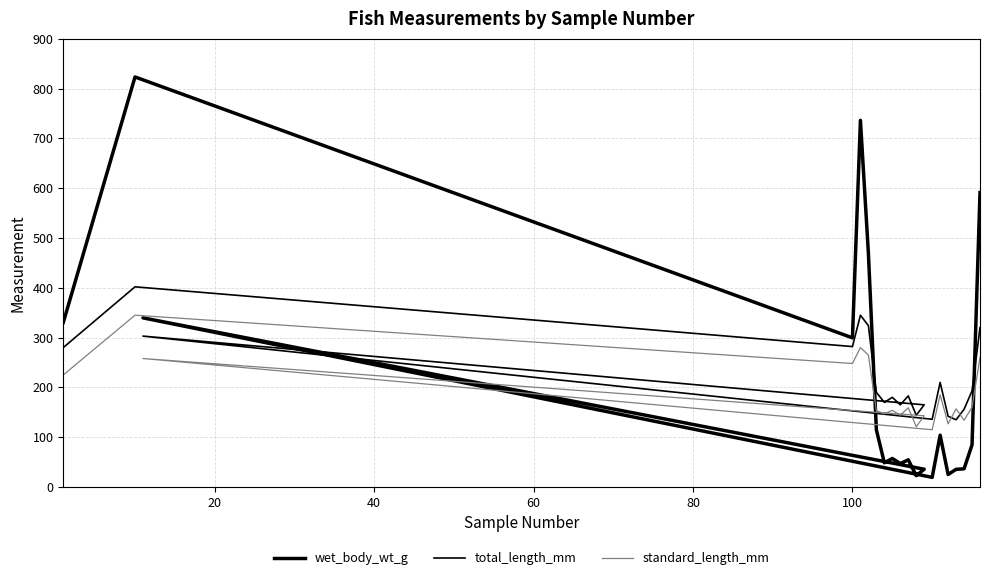

The wet_body_wt_g series shows 513.4 at 12. True or false?

False